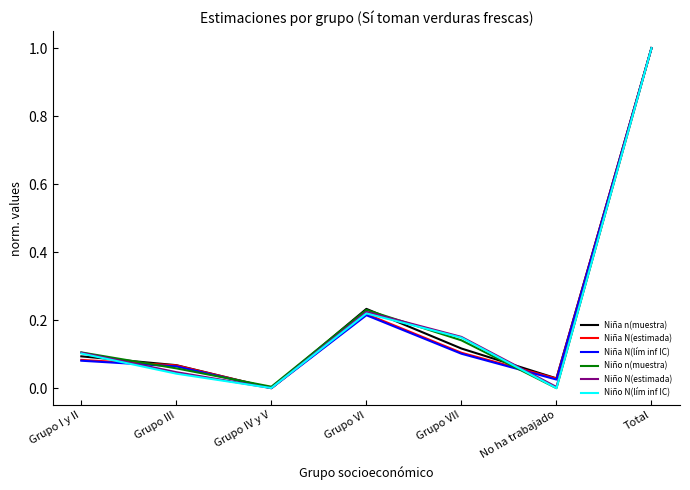

Where is Niña N(lím inf IC) nearest to the value 0?

Grupo IV y V